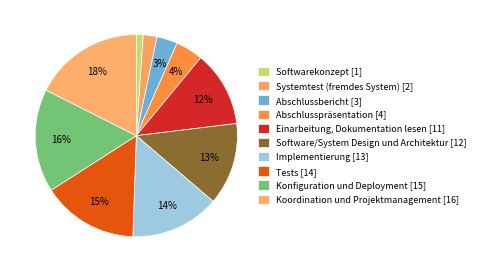

How many segments does this pie chart have?

10